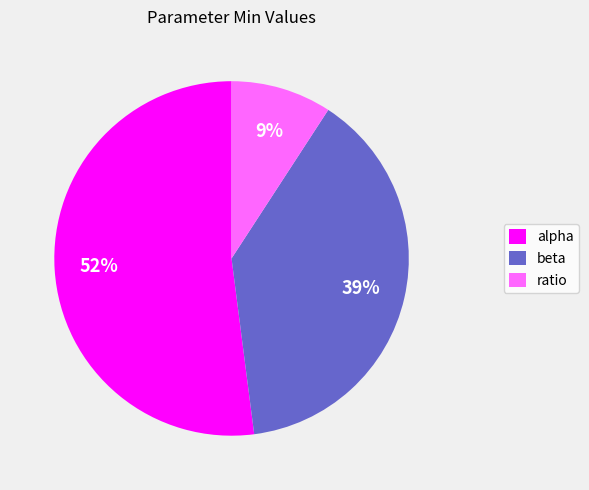

Do beta and alpha together represent more than half of the pie?

Yes